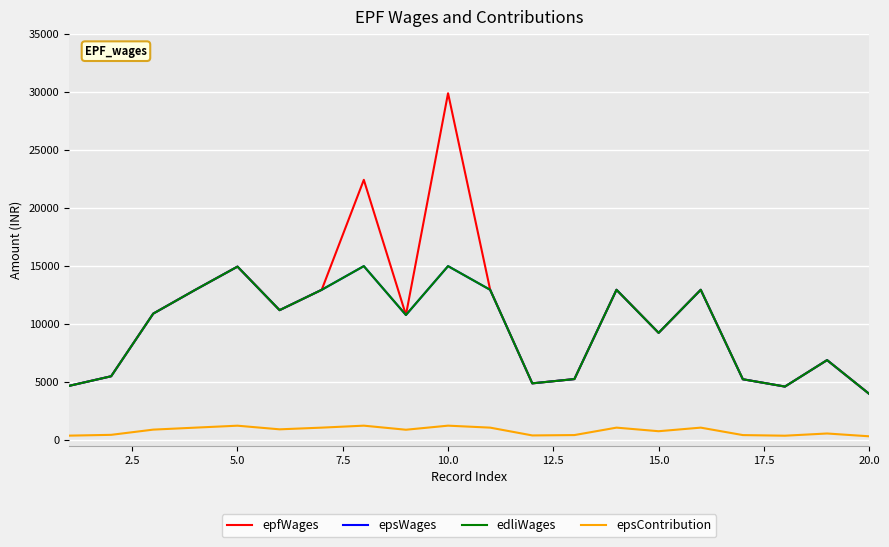

True or false: edliWages and epsContribution cross at least once.

False